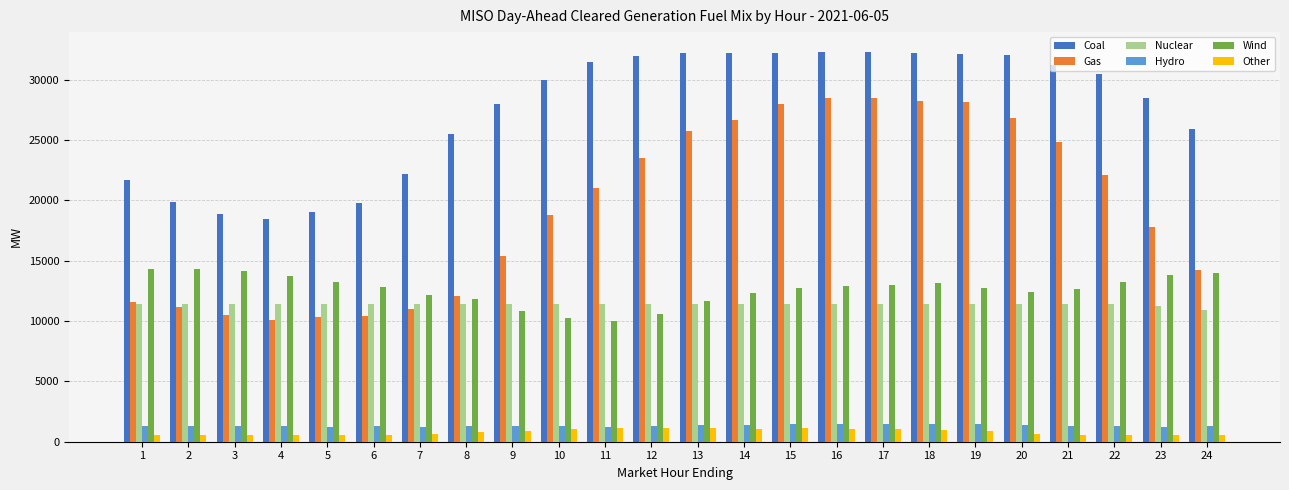

How many data points does each series have?

24